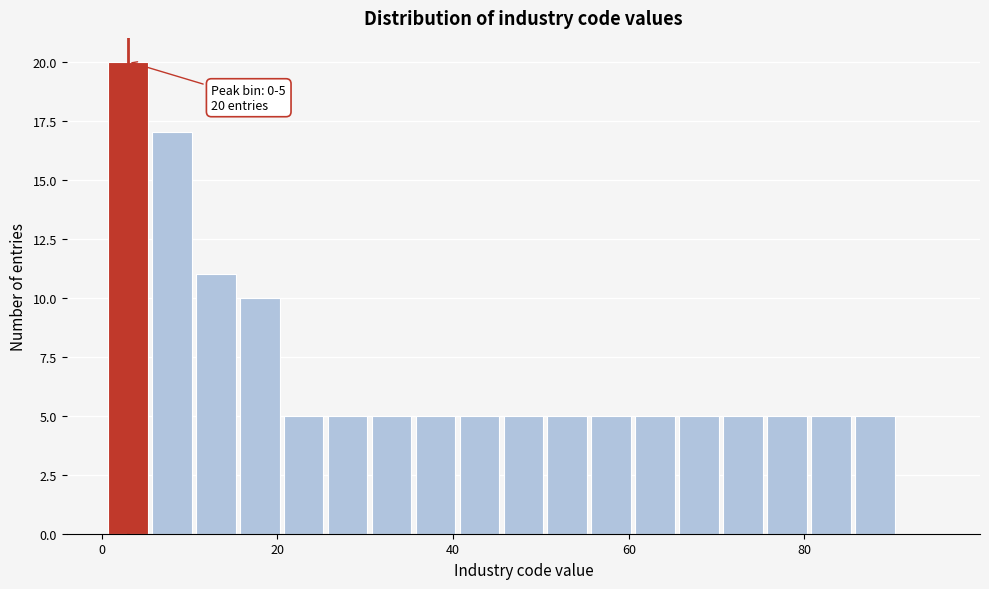

Read against the x-axis, roughly where is the centre of the tallest bar?

4